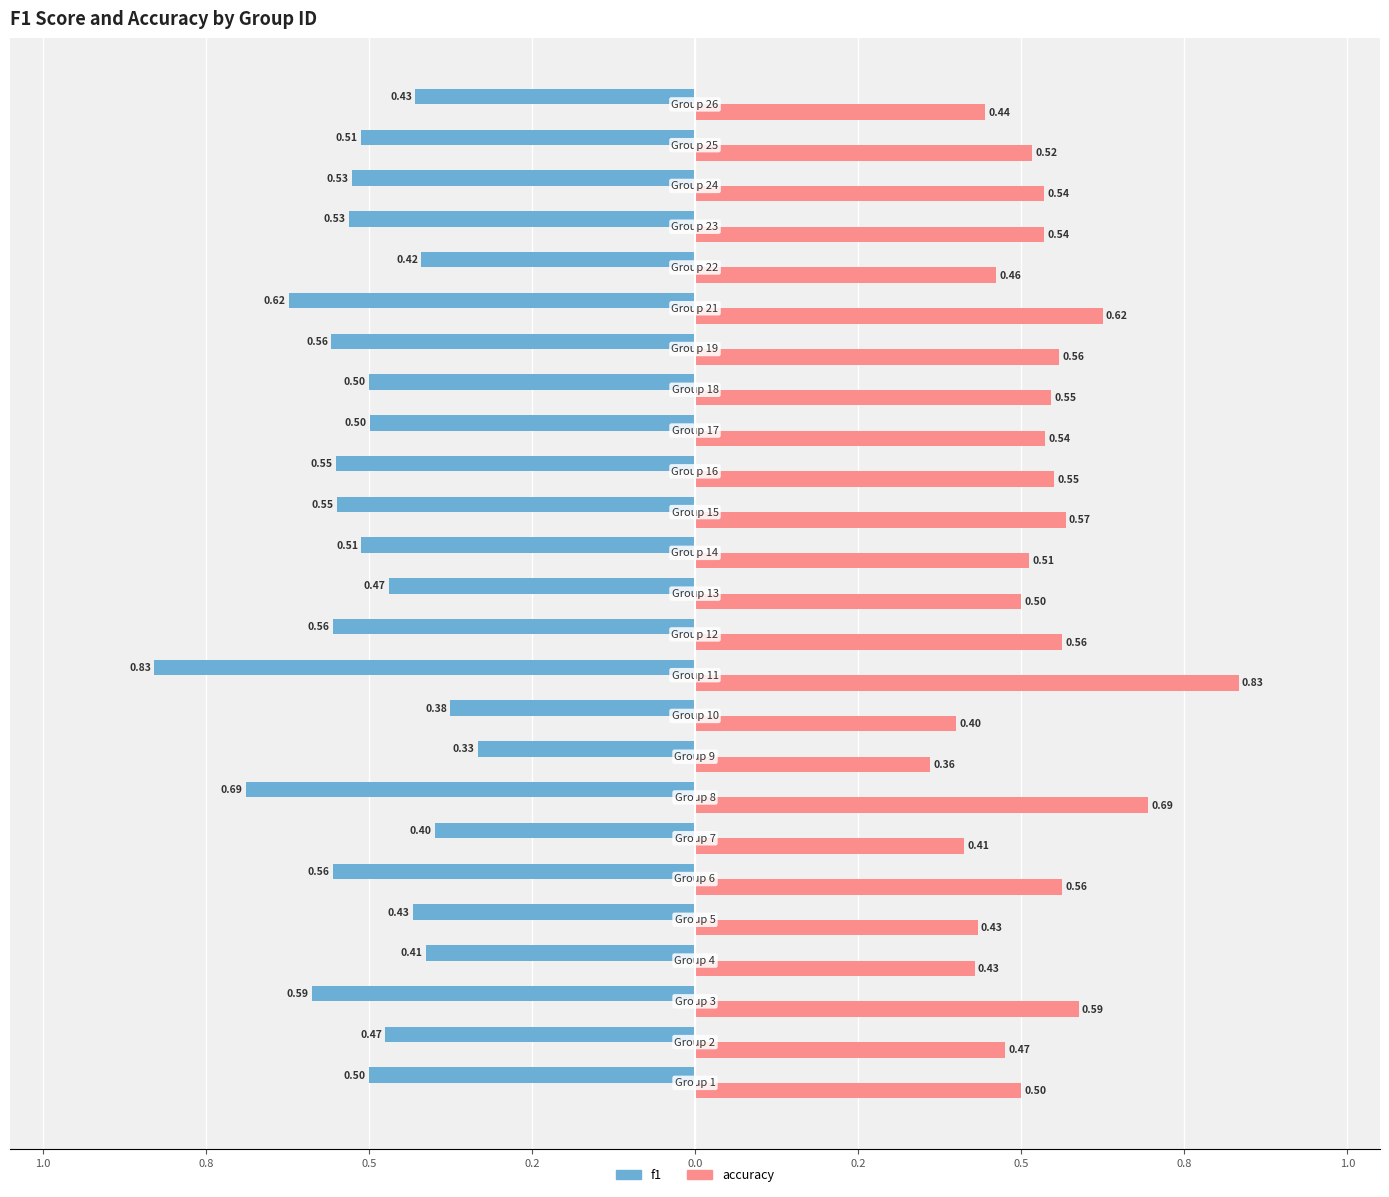

What are all the series names shown in the legend?

f1, accuracy